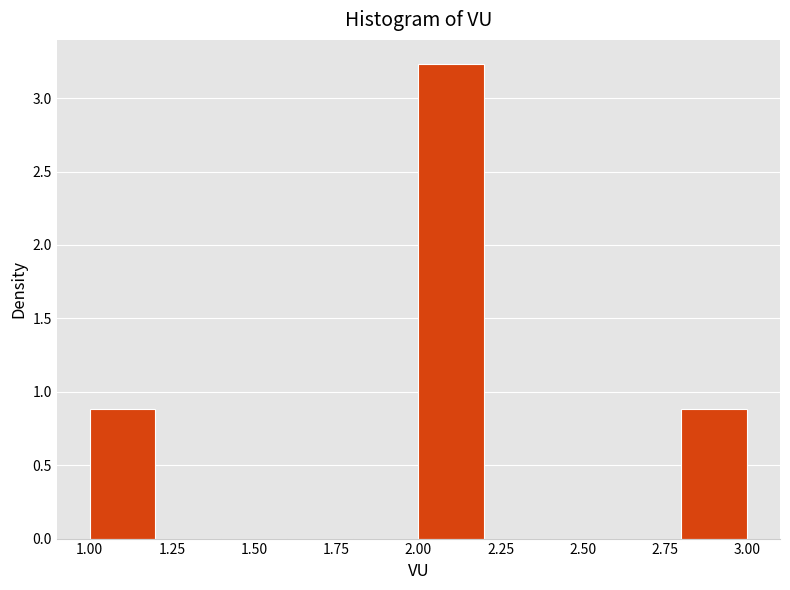

Reading left to right, list every bar in this chart as the range it spans on the x-axis followed by its height. The values are not printed on the chart, so give them approximately, as read against the axis.

1.0 to 1.2: 0.90
1.2 to 1.4: 0
1.4 to 1.6: 0
1.6 to 1.8: 0
1.8 to 2.0: 0
2.0 to 2.2: 3.25
2.2 to 2.4: 0
2.4 to 2.6: 0
2.6 to 2.8: 0
2.8 to 3.0: 0.90